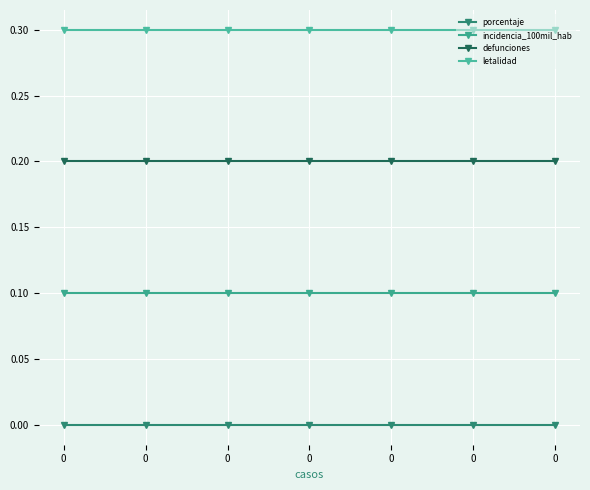

List the series in order of their overall mean, lowest first.

porcentaje, incidencia_100mil_hab, defunciones, letalidad